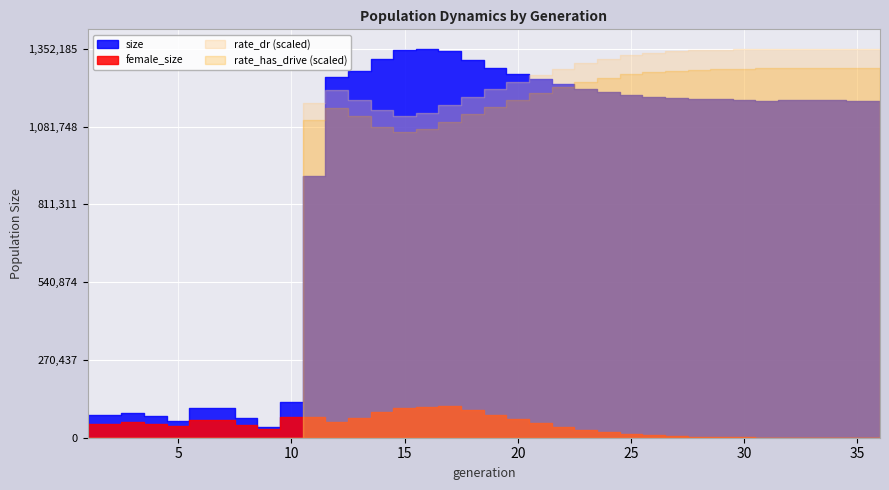

Reading left to right, transcribe all the data shown in this chart.

size: 77963.0	78285.0	87355.0	74428.0	59531.0	104534.0	102558.0	67231.0	36448.0	124768.0	908716.0	1255341.0	1274513.0	1317293.0	1349042.0	1352185.0	1343461.0	1311627.0	1286098.0	1263165.0	1245590.0	1228533.0	1212568.0	1201579.0	1192955.0	1184151.0	1181164.0	1177361.0	1175994.0	1174228.0	1171909.0	1173311.0	1172525.0	1173133.0	1172041.0	1171822.0
female_size: 49130.0	49085.0	53815.0	48000.0	40612.0	62554.0	62011.0	45480.0	31393.0	72523.0	73351.0	53346.0	67696.0	87941.0	103850.0	108344.0	108571.0	95197.0	79838.0	63901.0	50020.0	38079.0	28517.0	20928.0	14259.0	9323.0	5789.0	3351.0	1906.0	999.0	485.0	241.0	87.0	30.0	4.0	0.0
rate_dr: 0.0	0.0	0.0	0.0	0.0	0.0	0.0	0.0	0.0	0.0	0.9	0.9	0.9	0.8	0.8	0.8	0.9	0.9	0.9	0.9	0.9	0.9	1.0	1.0	1.0	1.0	1.0	1.0	1.0	1.0	1.0	1.0	1.0	1.0	1.0	1.0
rate_has_drive: 0.0	0.0	0.0	0.0	0.0	0.0	0.0	0.0	0.0	0.0	0.9	0.9	0.9	0.8	0.8	0.8	0.9	0.9	0.9	0.9	0.9	0.9	1.0	1.0	1.0	1.0	1.0	1.0	1.0	1.0	1.0	1.0	1.0	1.0	1.0	1.0